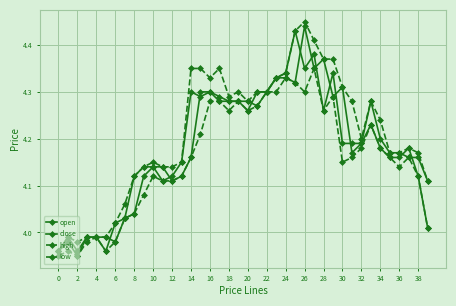

How many lines are shown in the chart?

4